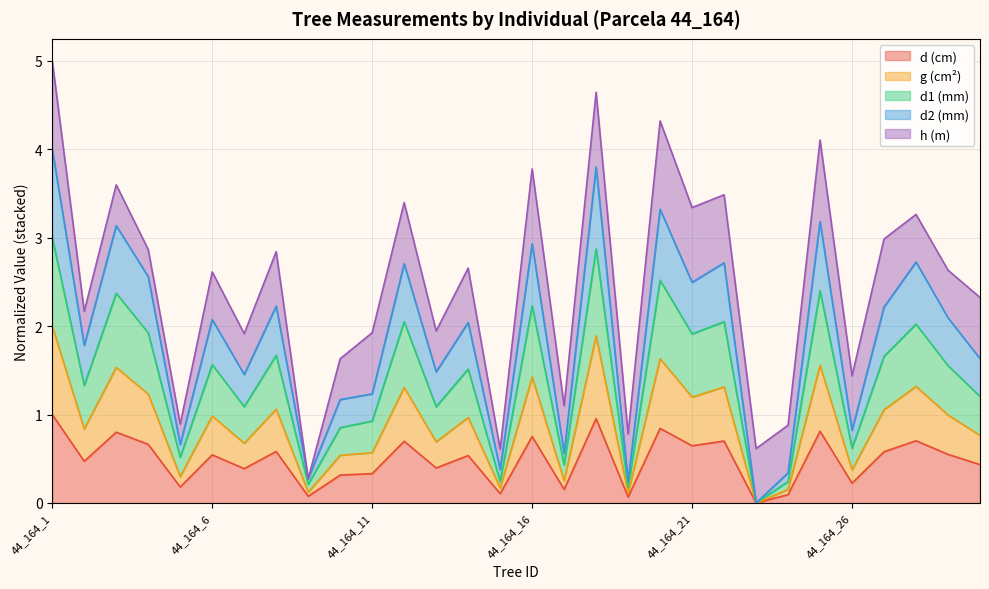

Is it true that d1 equals 0.2 at 44_164_19?

True